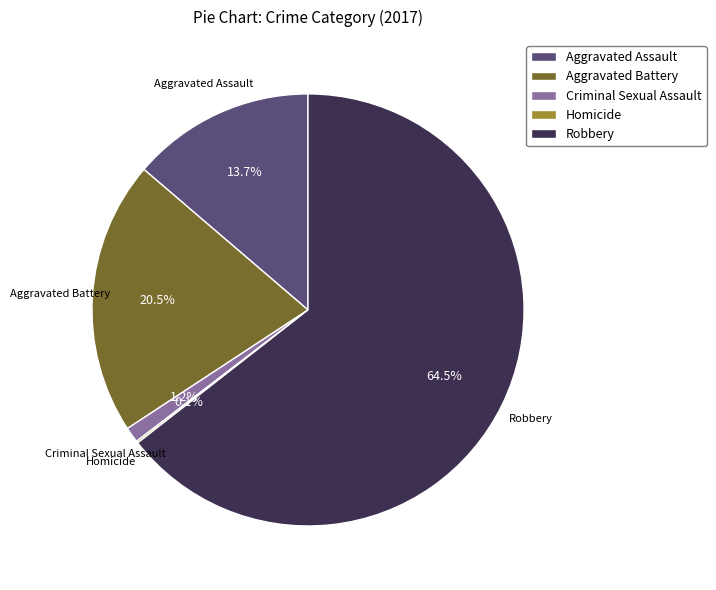

Which slice is the largest?

Robbery